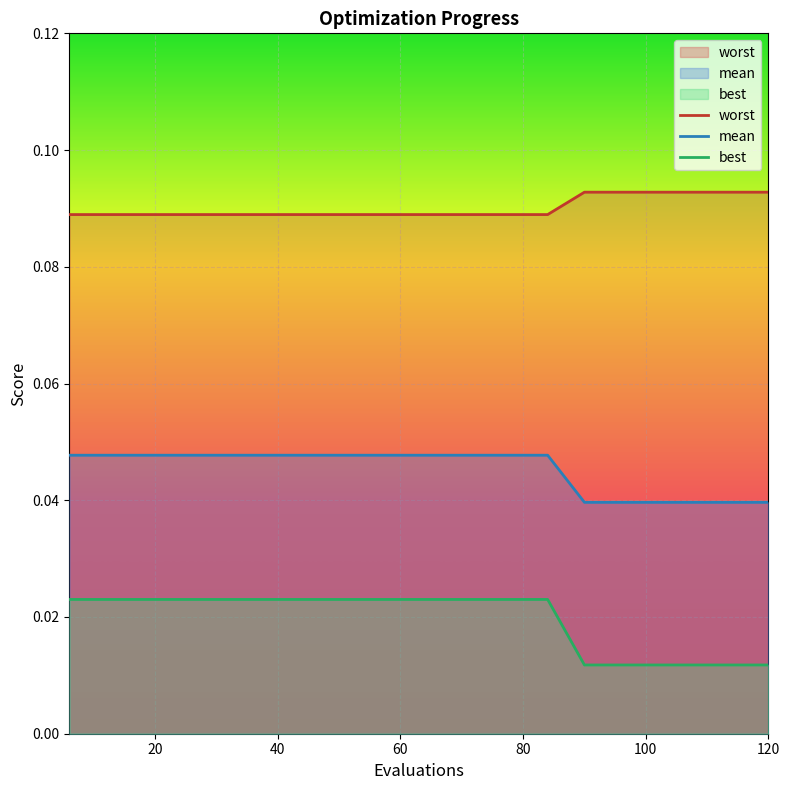

True or false: mean and worst cross at least once.

False